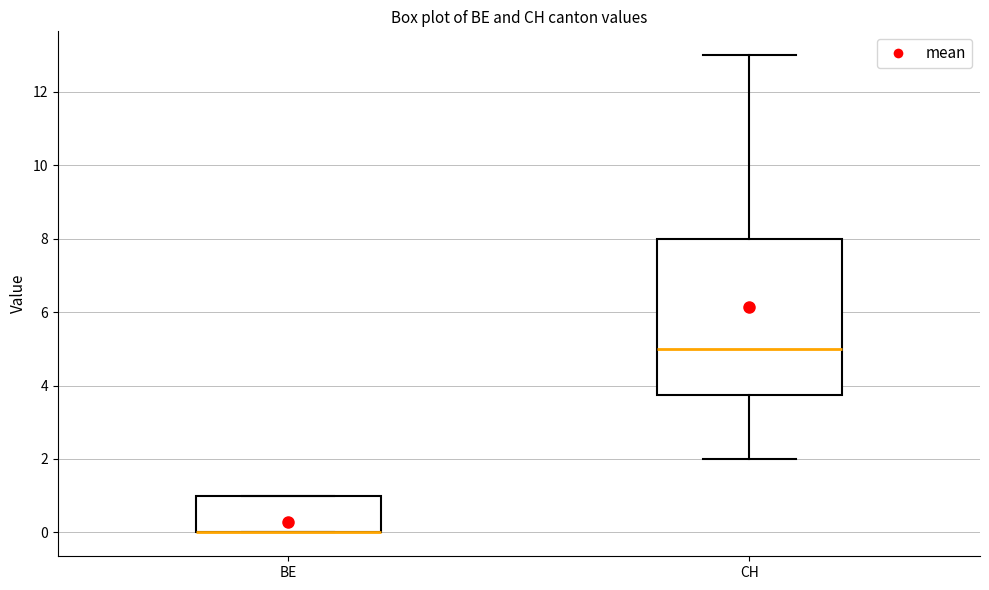

Where does the upper whisker of the box for CH end on the y-axis? The values are not printed on the chart, so give them approximately, as read against the axis.

13.0